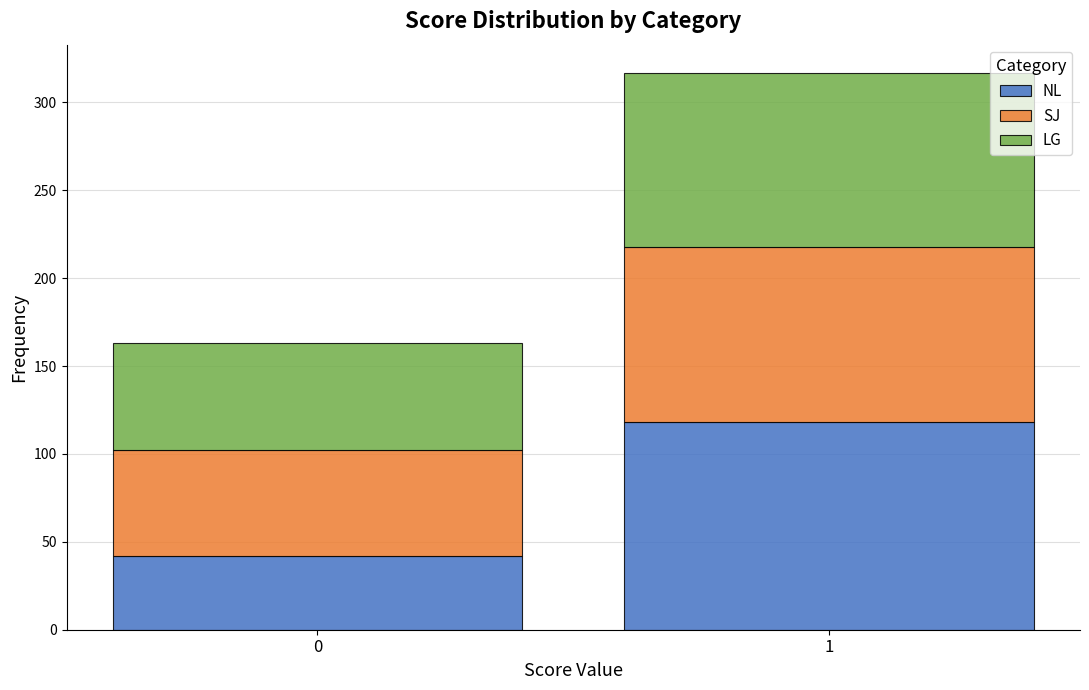

Reading right to left, transcribe the values for NL.

118	42